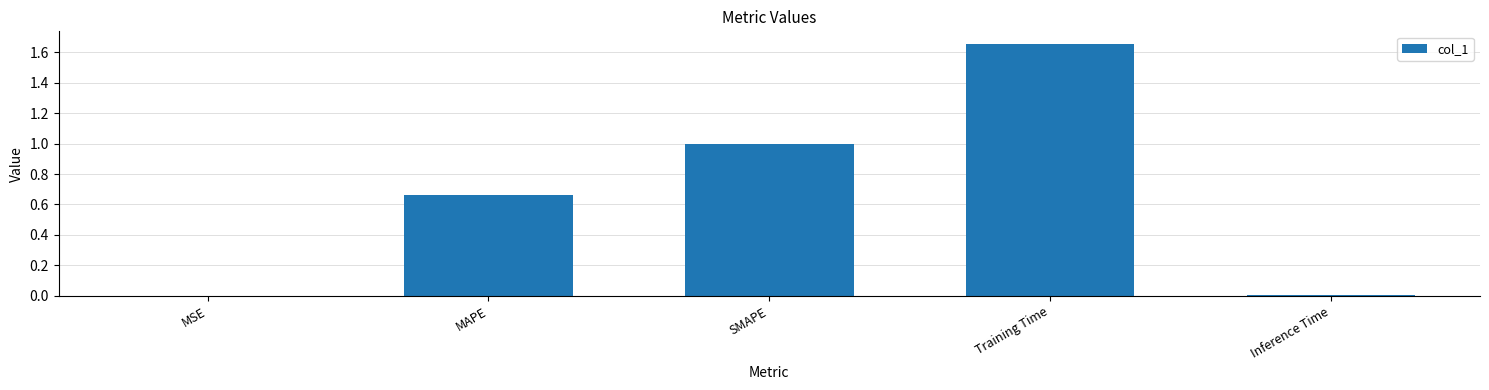

The value at SMAPE is 1.0. True or false?

True